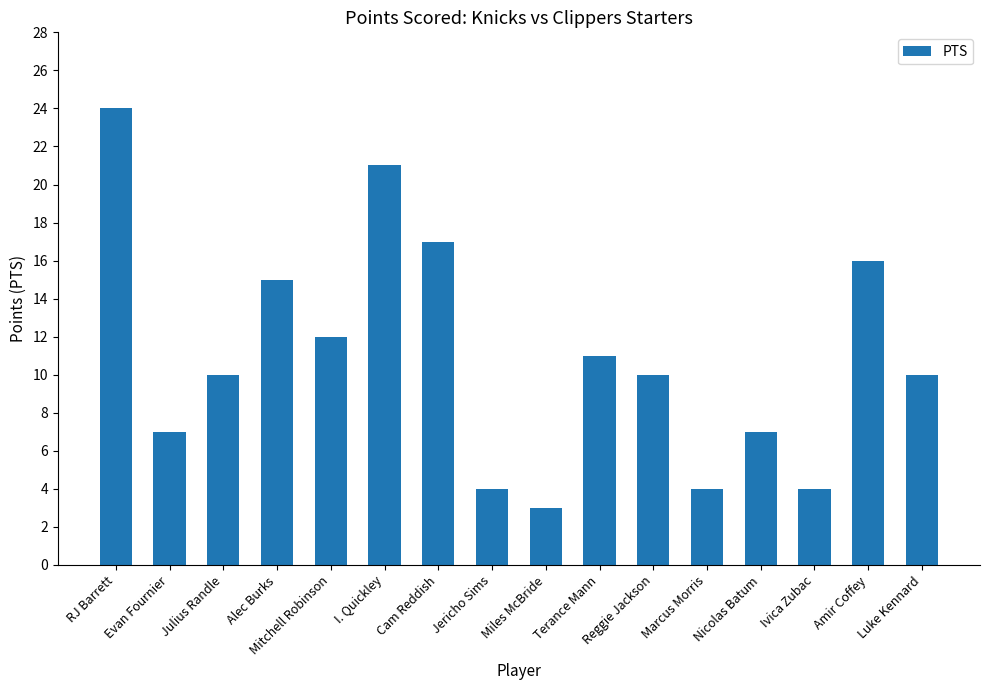

What is the ratio of the value at Jericho Sims to the value at Julius Randle?

0.4